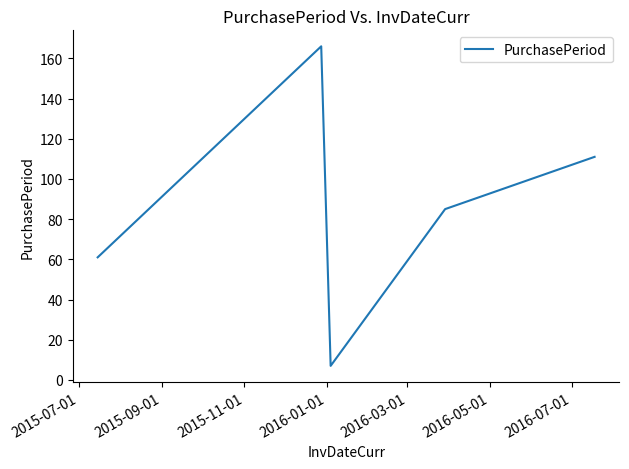

Reading right to left, what are all the values shown in this chart?

111	85	7	166	61